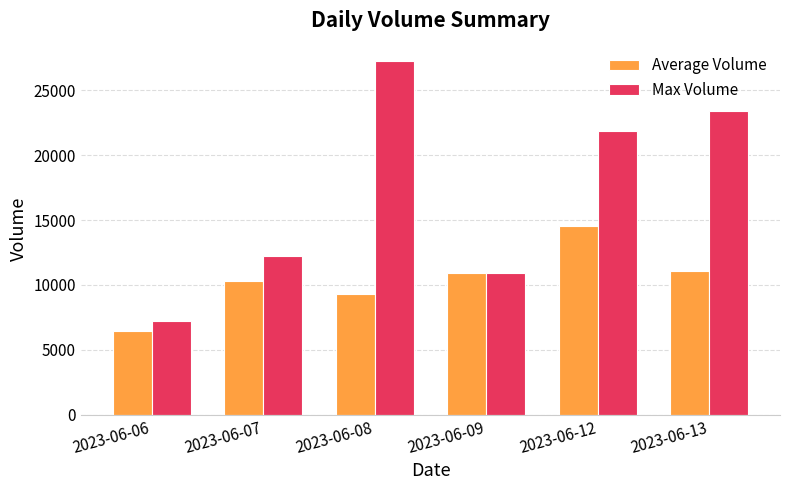

The value of Average Volume at 2023-06-06 is 10075. True or false?

False